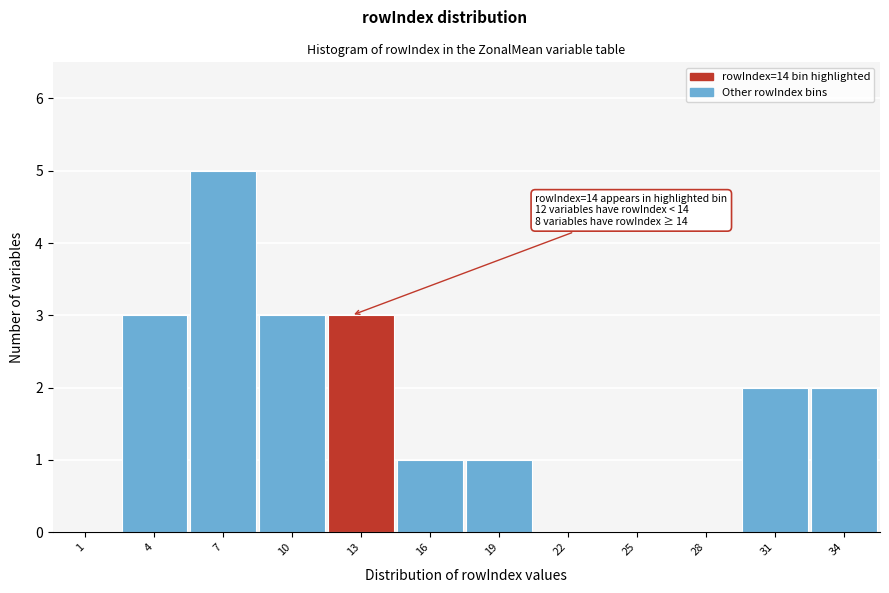

What is the change in value from 4 to 7?

+2